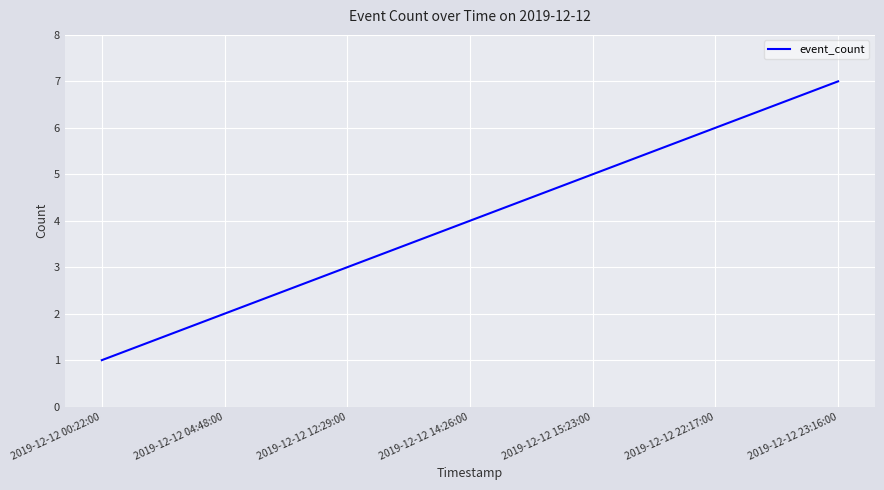

What position from the right is 2019-12-12 15:23:00?

3